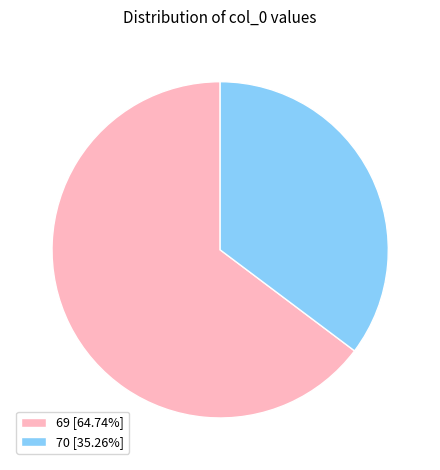

Is it true that 69 is 54% of the pie?

False